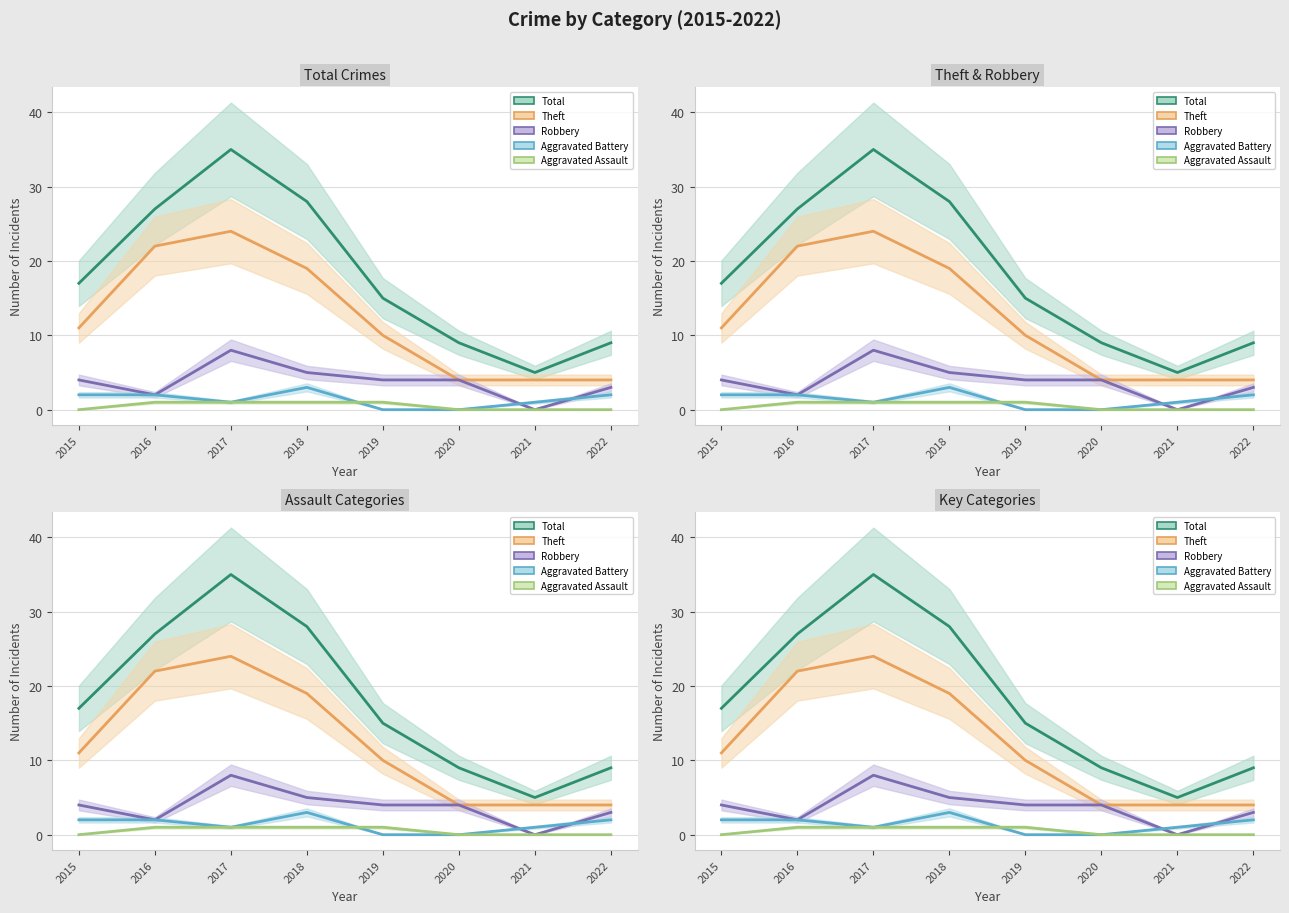

Count the Aggravated Battery values in the range 1 to 2.

5